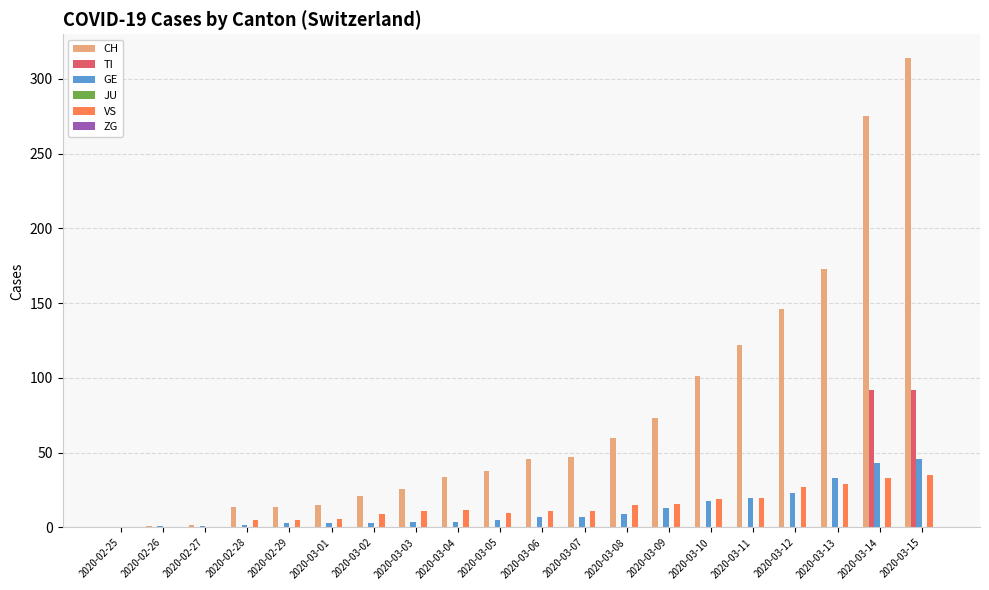

Is the value of TI at 2020-03-15 greater than the value of CH at 2020-03-07?

Yes